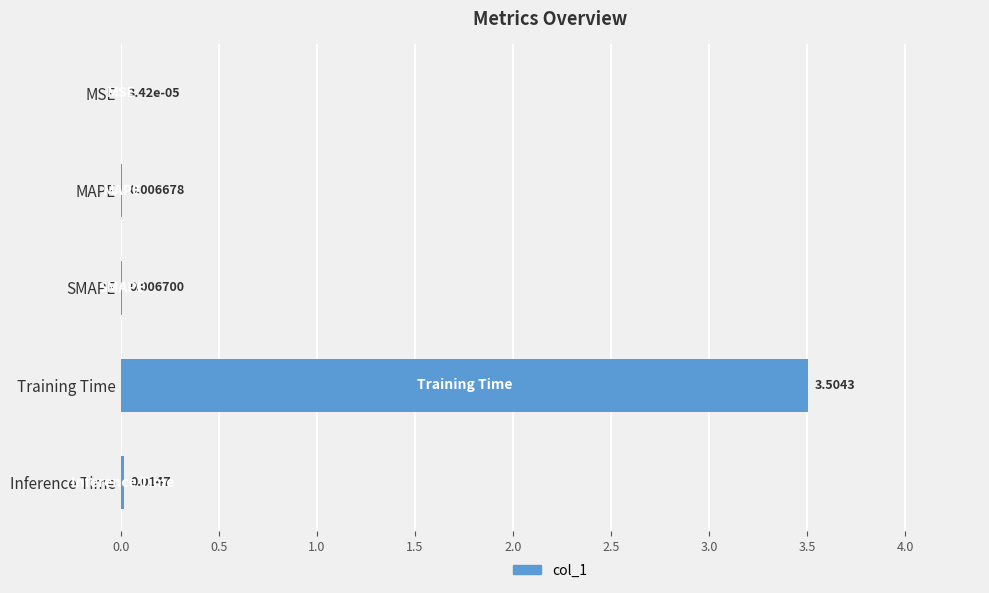

Which has a higher value, Inference Time or Training Time?

Training Time